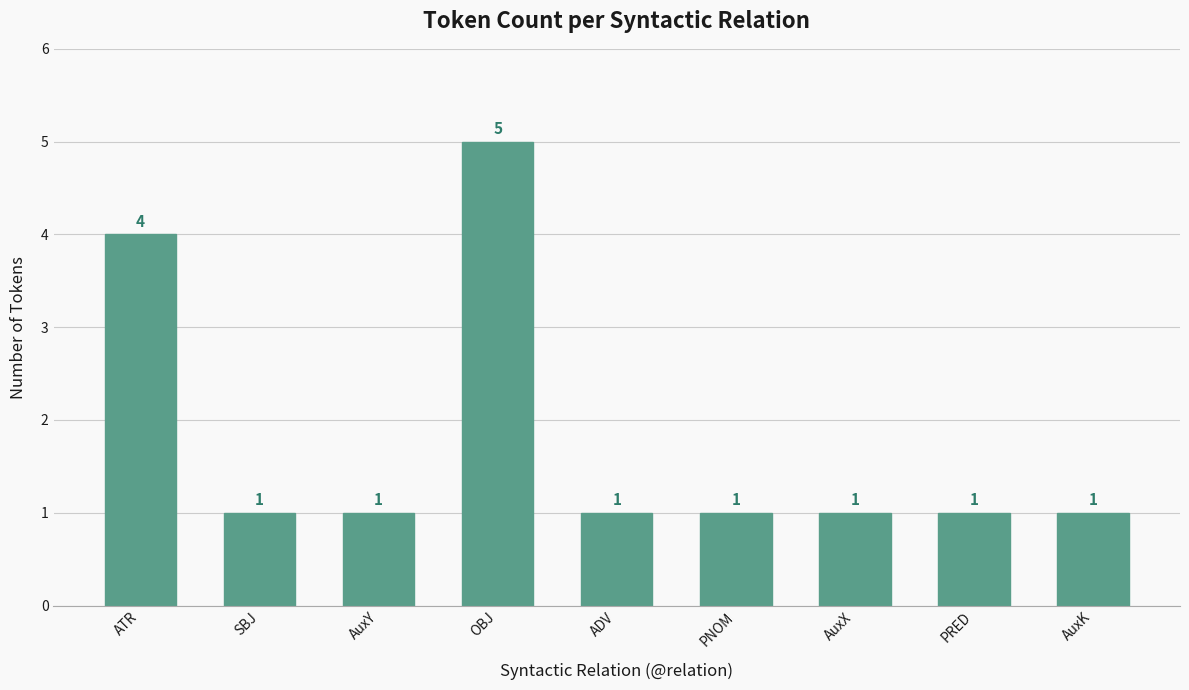

Does the chart contain stacked bars?

No